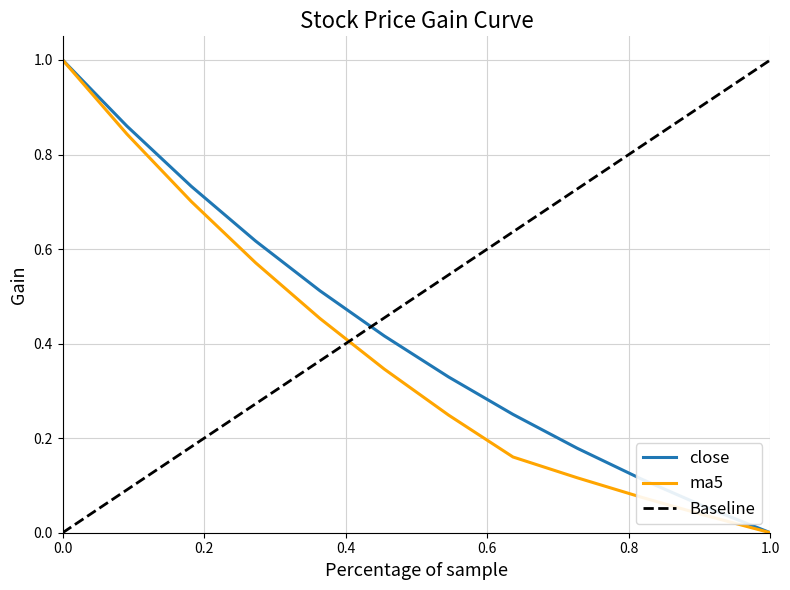

The value of ma5 at 2020-12-21 is 0.0. True or false?

True